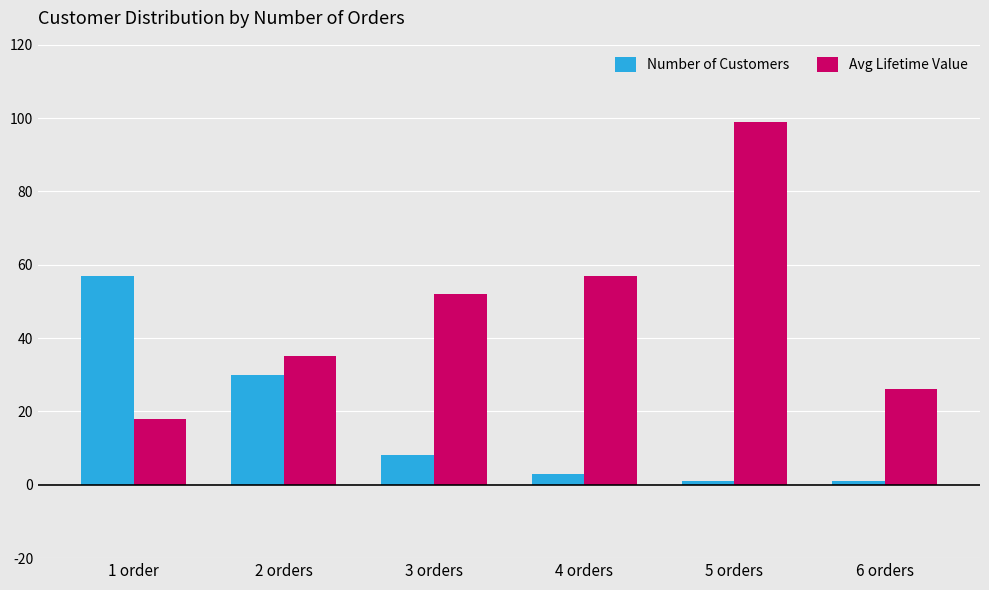

True or false: Number of Customers has a value of 30 at 2 orders.

True